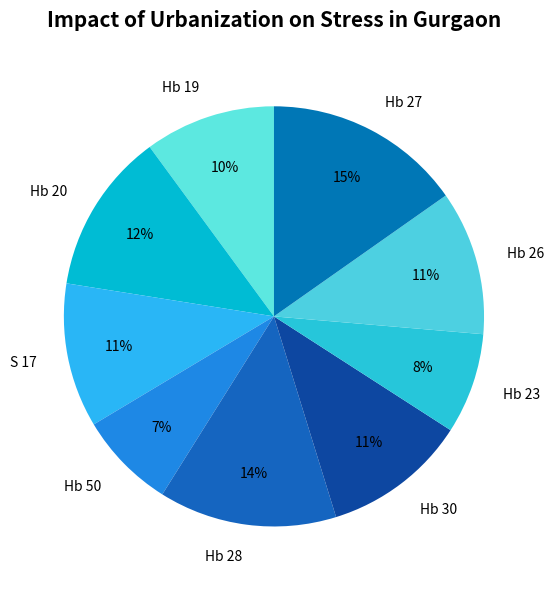

Does Hb 30 account for over 50% of the chart?

No